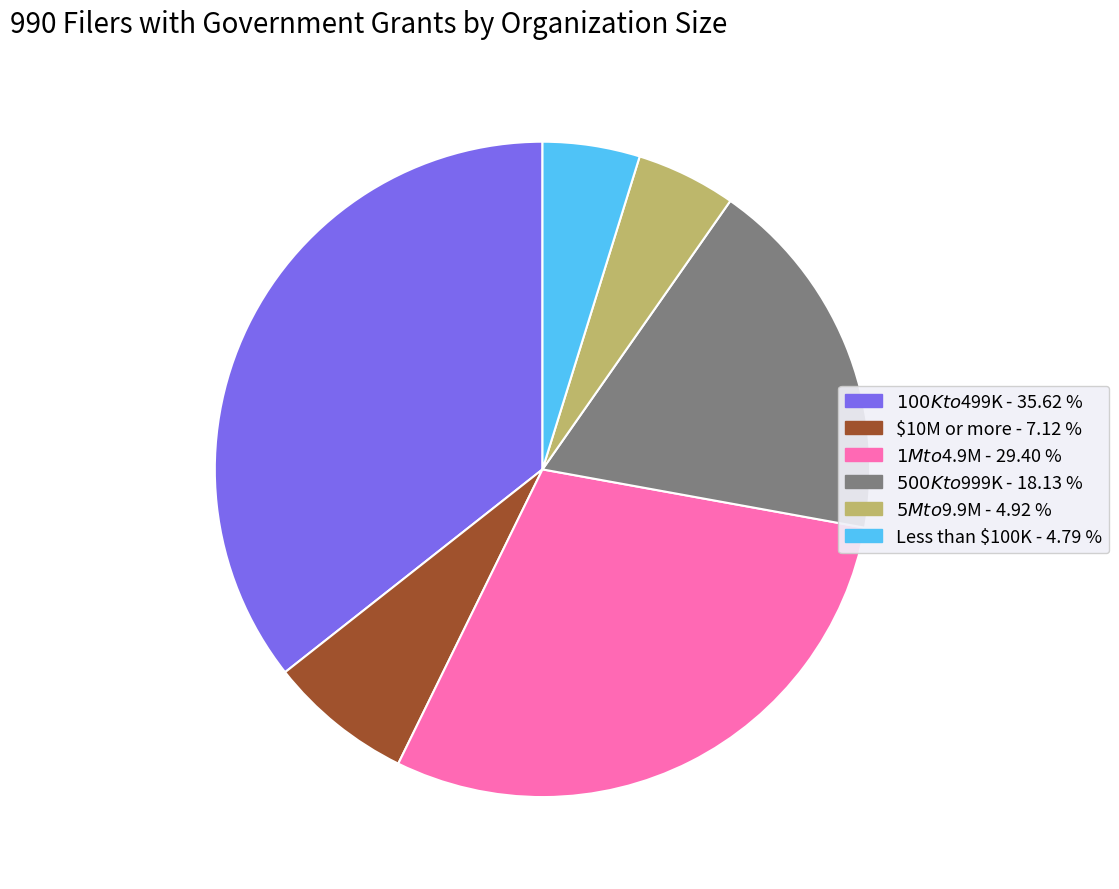

Is $10M or more the majority of the pie?

No